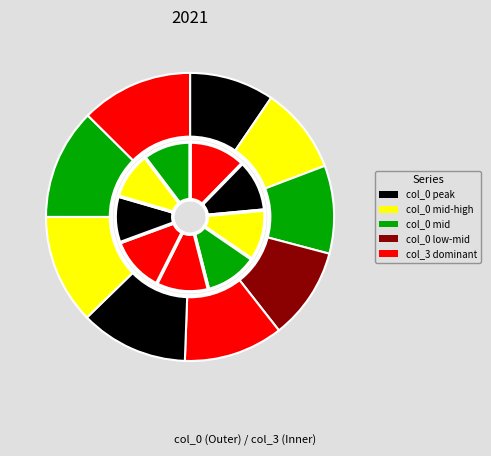

To the nearest percent, what is the average slice percentage?

11%